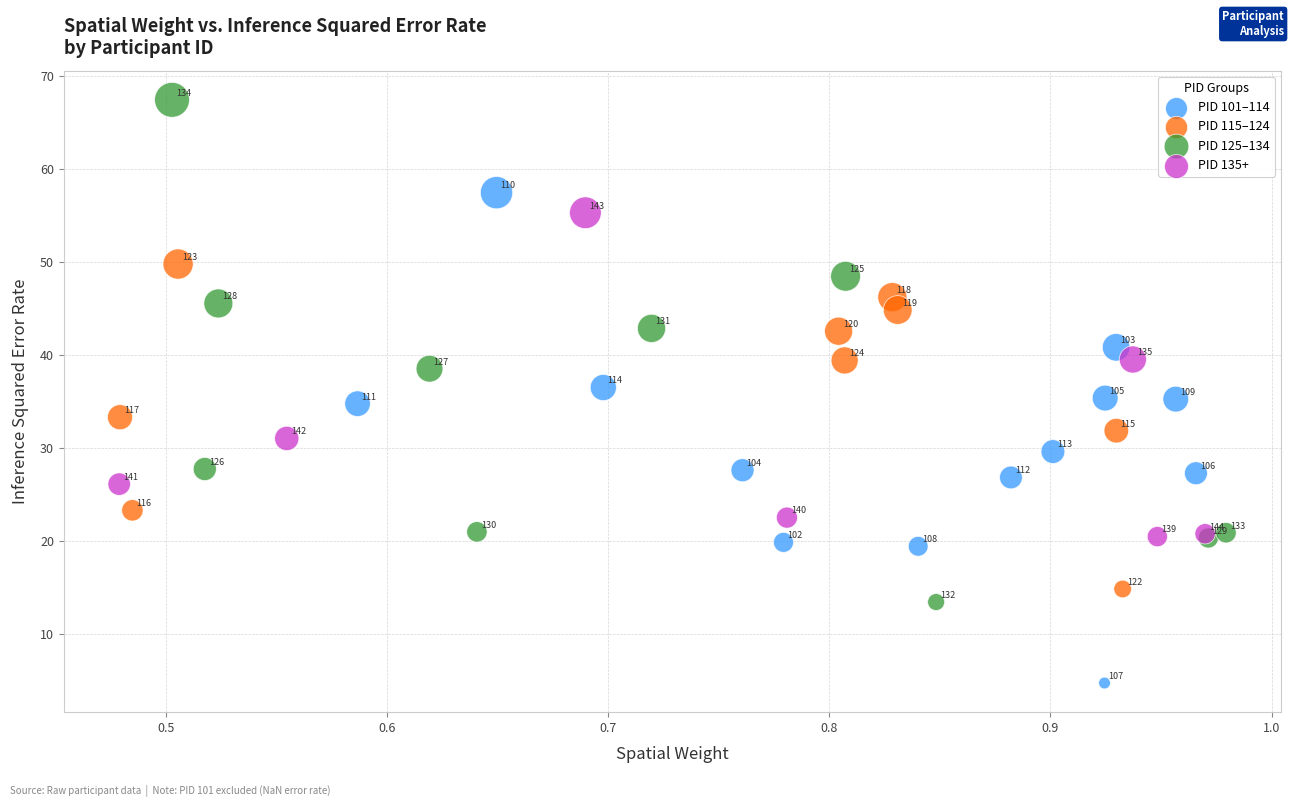

Which series contains the lowest Y value?

PID 101–114